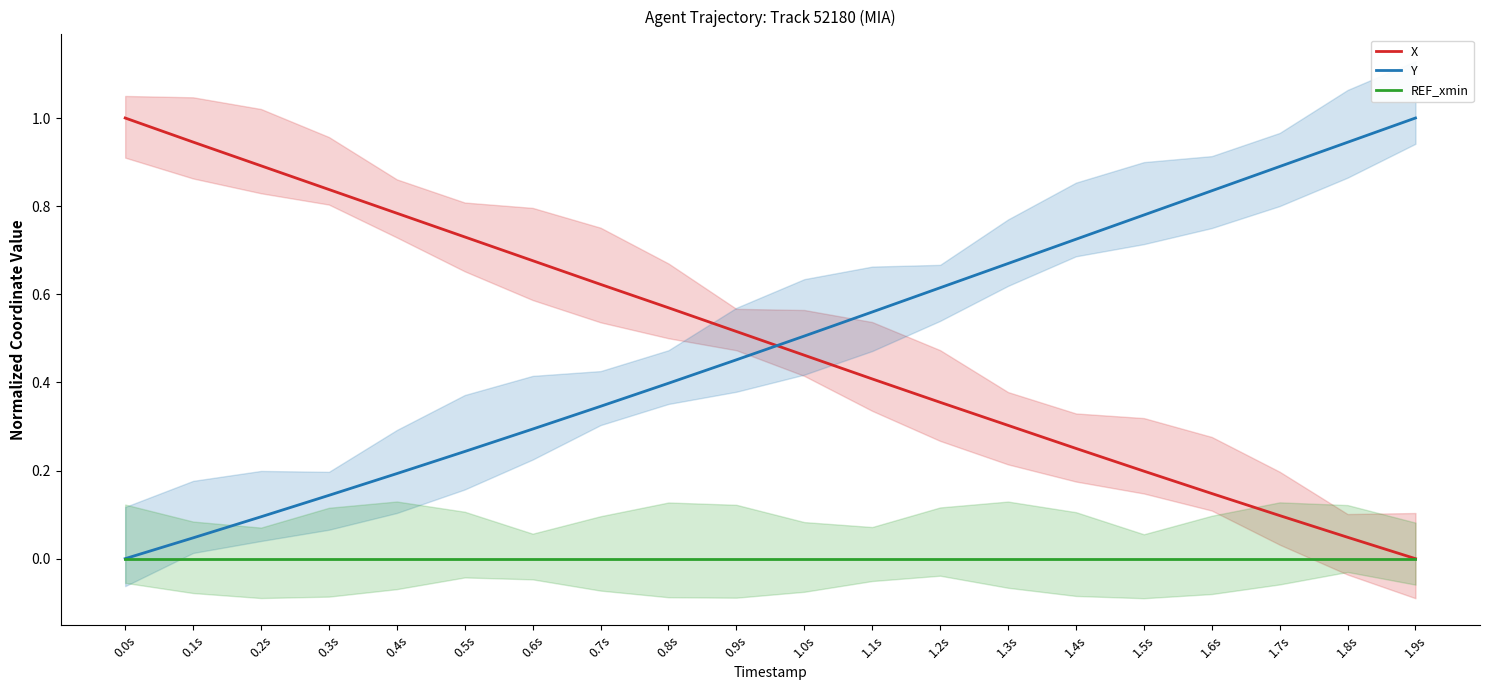

At which label does X reach its peak?

0.0s